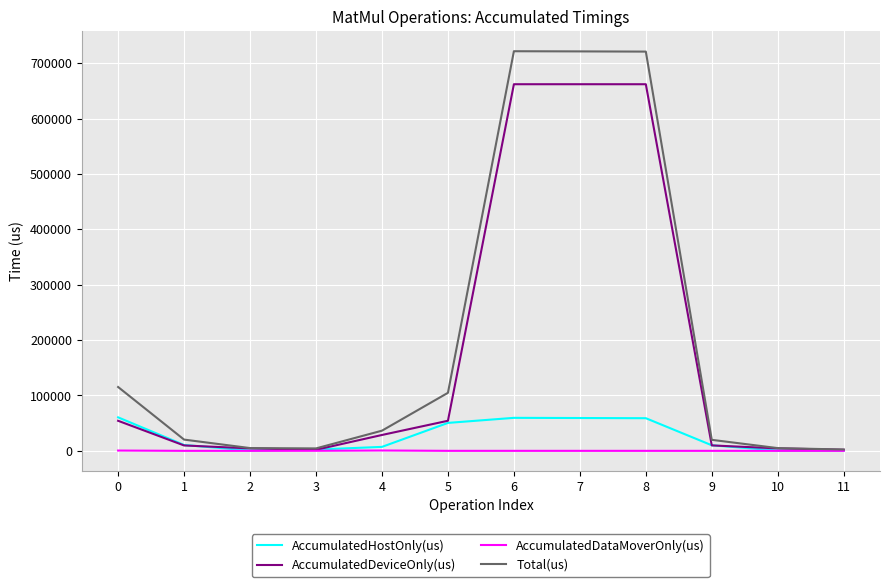

What is the highest value of the AccumulatedHostOnly(us) series?

60473.0